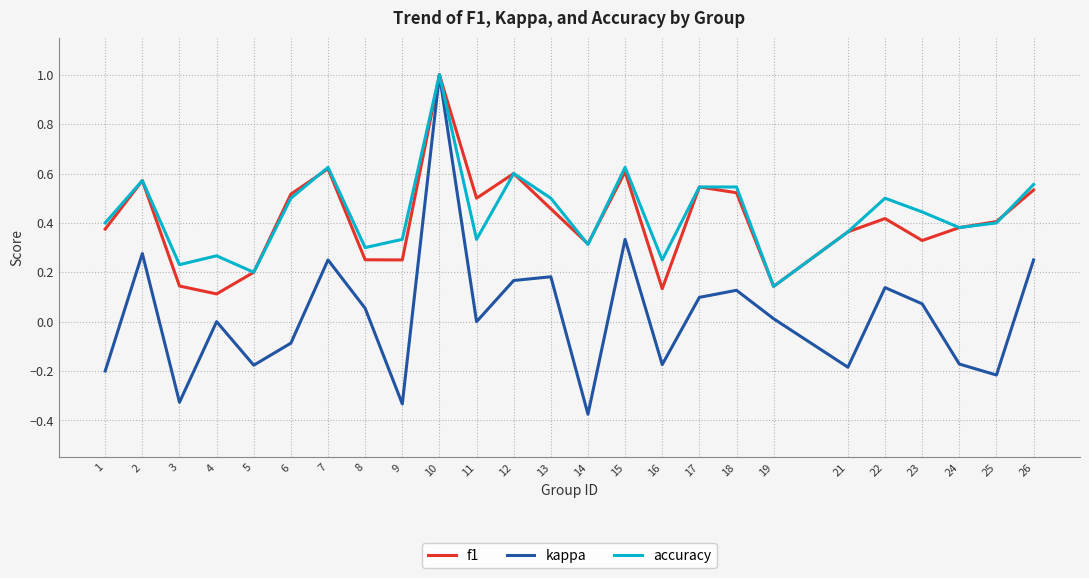

Which category has the lowest value in the accuracy series?

19